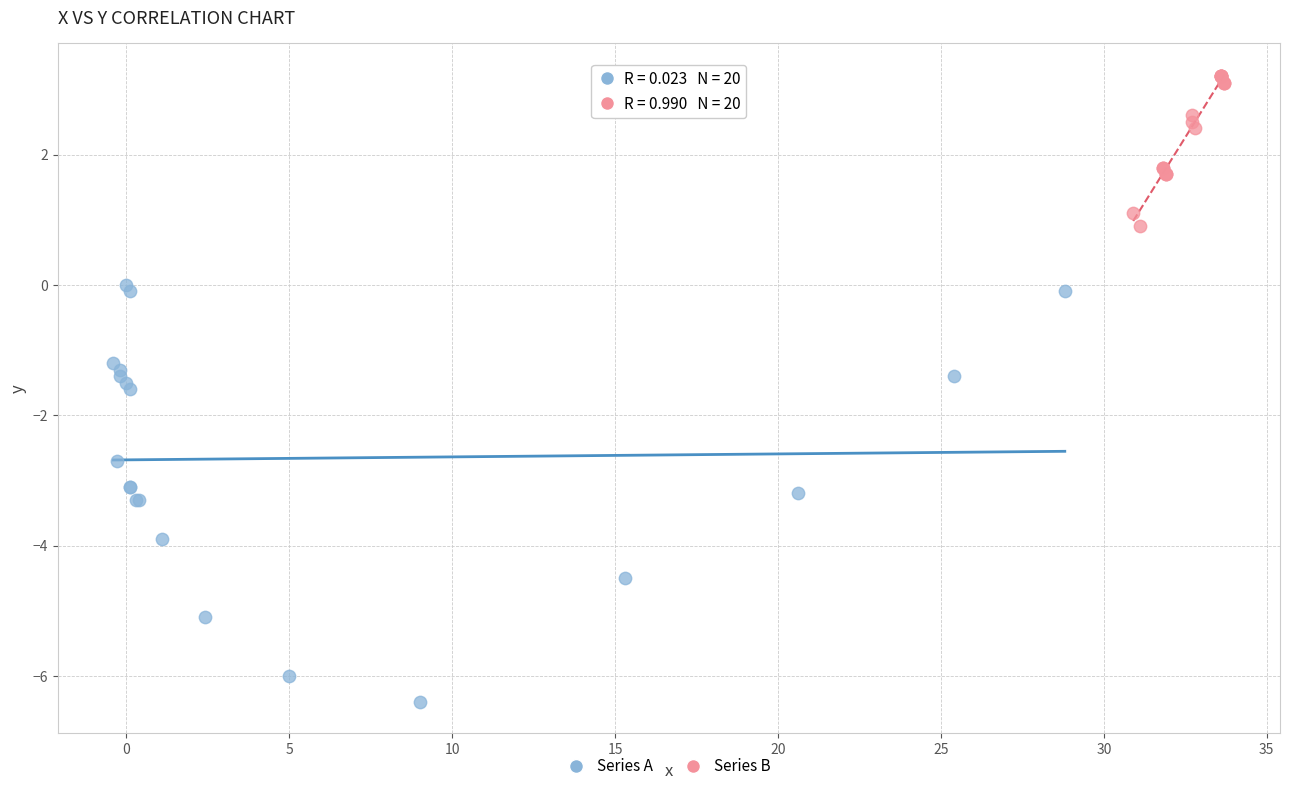

Which series has the widest spread of Y values?

Series A